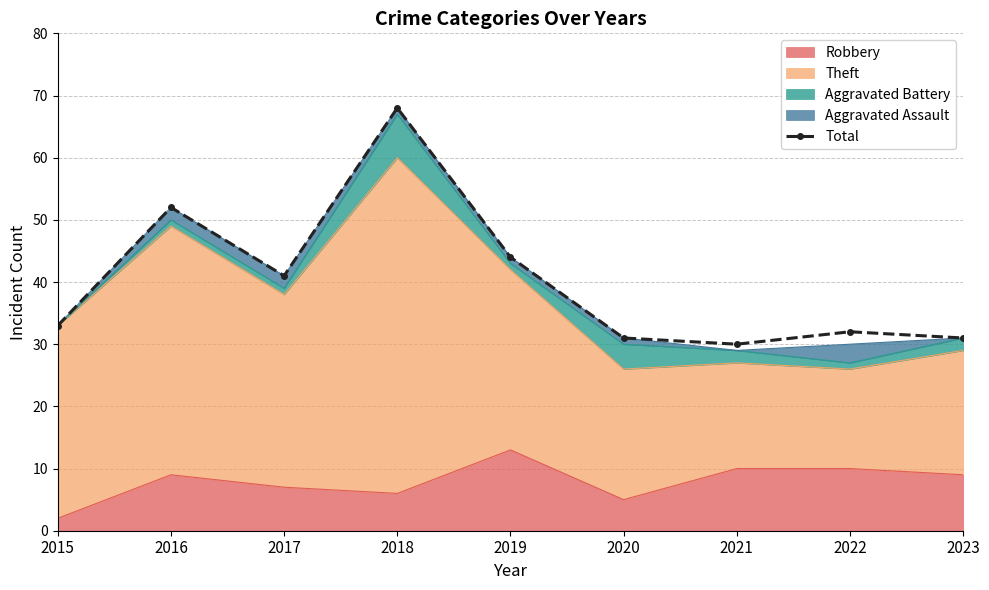

The value at 2015 is 16. True or false?

False